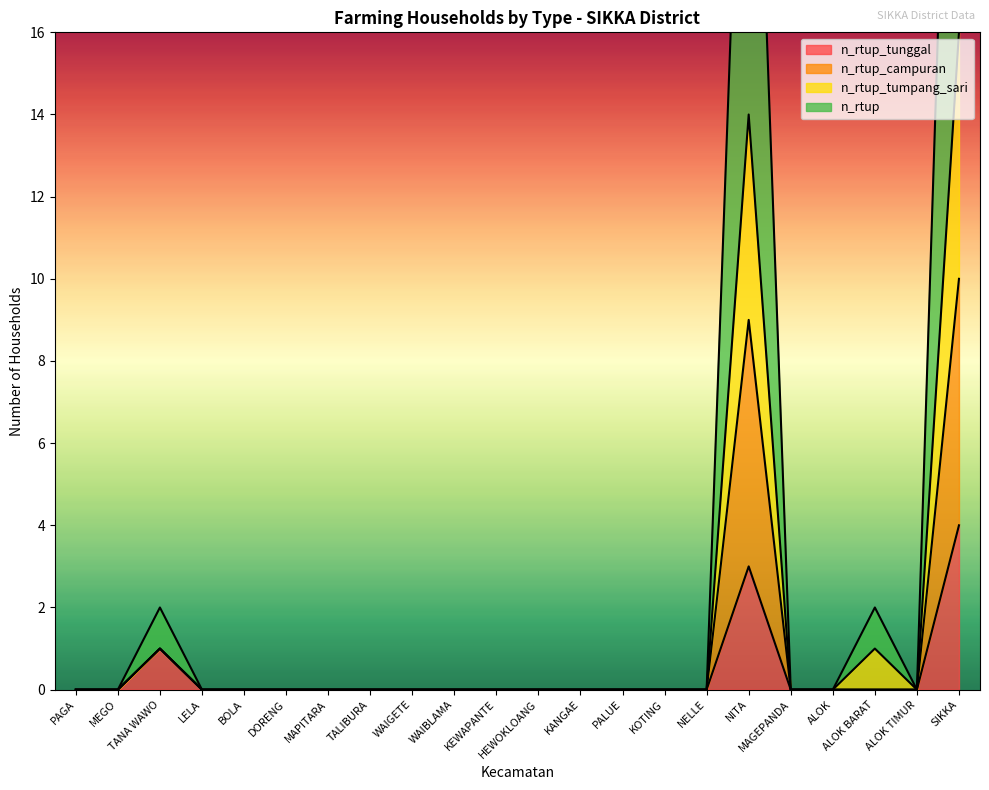

Reading left to right, transcribe all the data shown in this chart.

n_rtup_tunggal: 0	0	1	0	0	0	0	0	0	0	0	0	0	0	0	0	3	0	0	0	0	4
n_rtup_campuran: 0	0	1	0	0	0	0	0	0	0	0	0	0	0	0	0	9	0	0	0	0	10
n_rtup_tumpang_sari: 0	0	1	0	0	0	0	0	0	0	0	0	0	0	0	0	14	0	0	1	0	16
n_rtup: 0	0	2	0	0	0	0	0	0	0	0	0	0	0	0	0	28	0	0	2	0	32